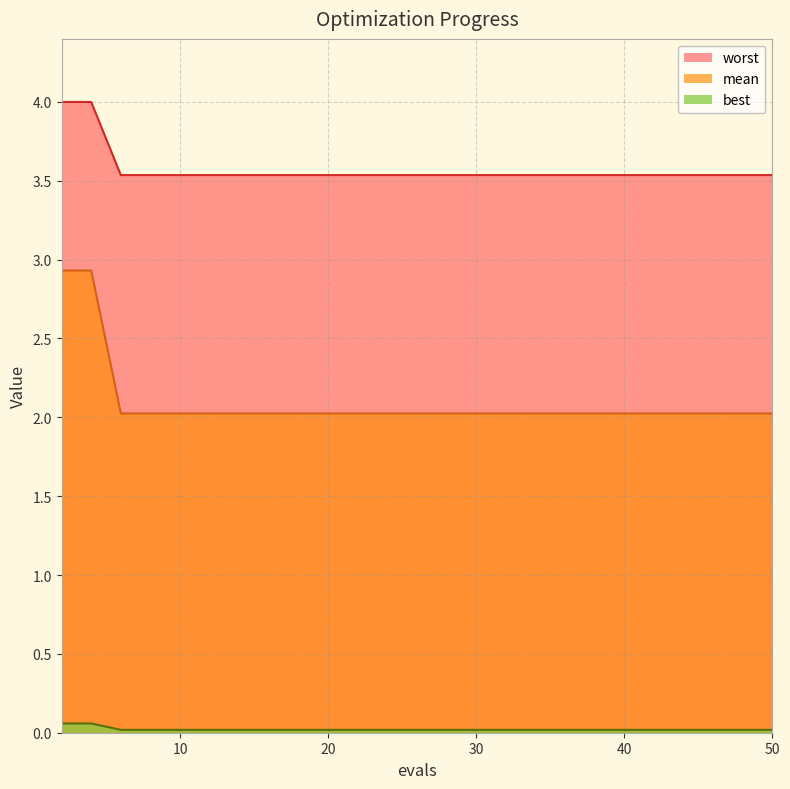

Which series changed the most between 10 and 18?

mean